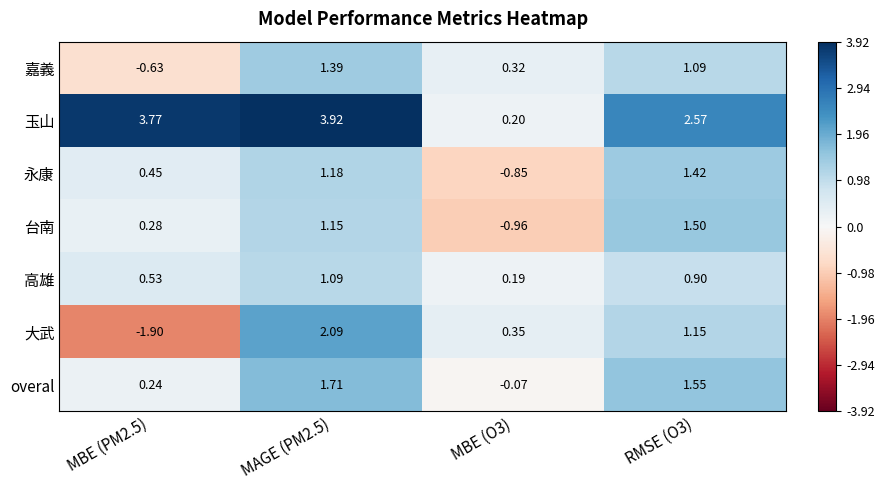

At MAGE (PM2.5), list the series in order from smallest to largest.

高雄, 台南, 永康, 嘉義, overal, 大武, 玉山